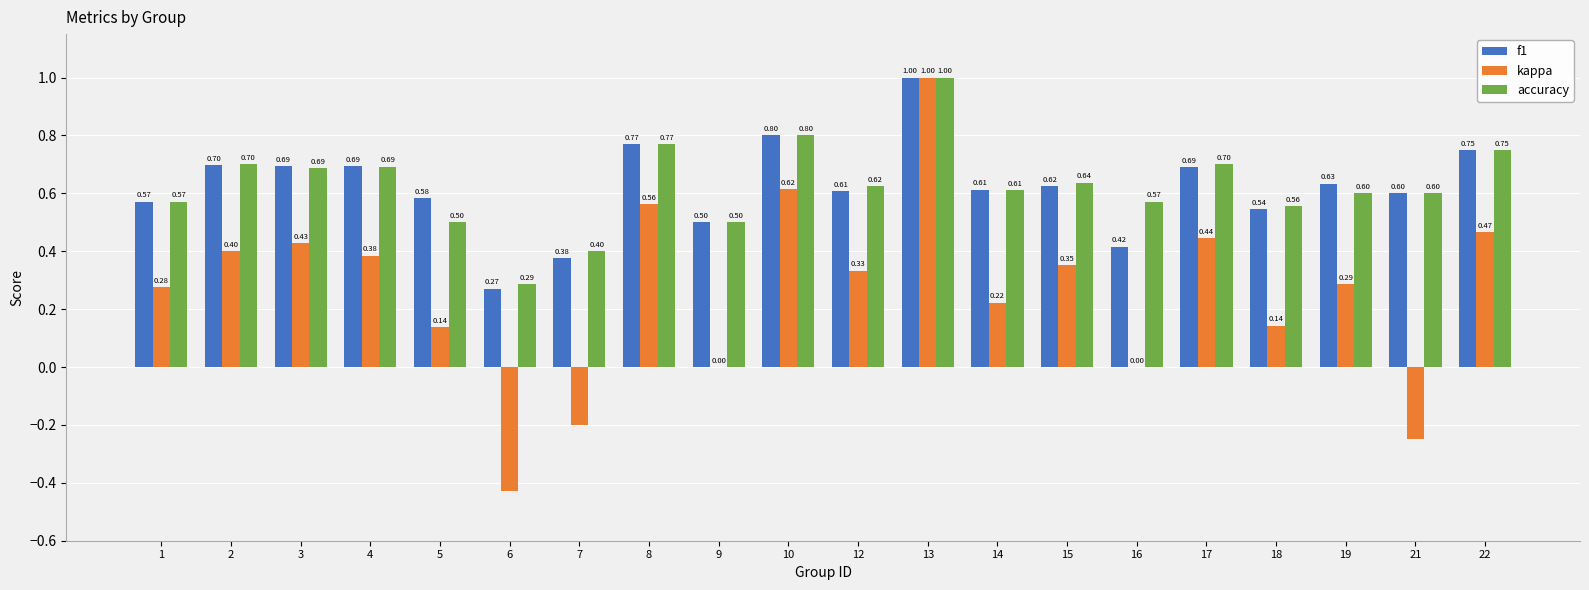

At which category is the sum across all series the highest?

13